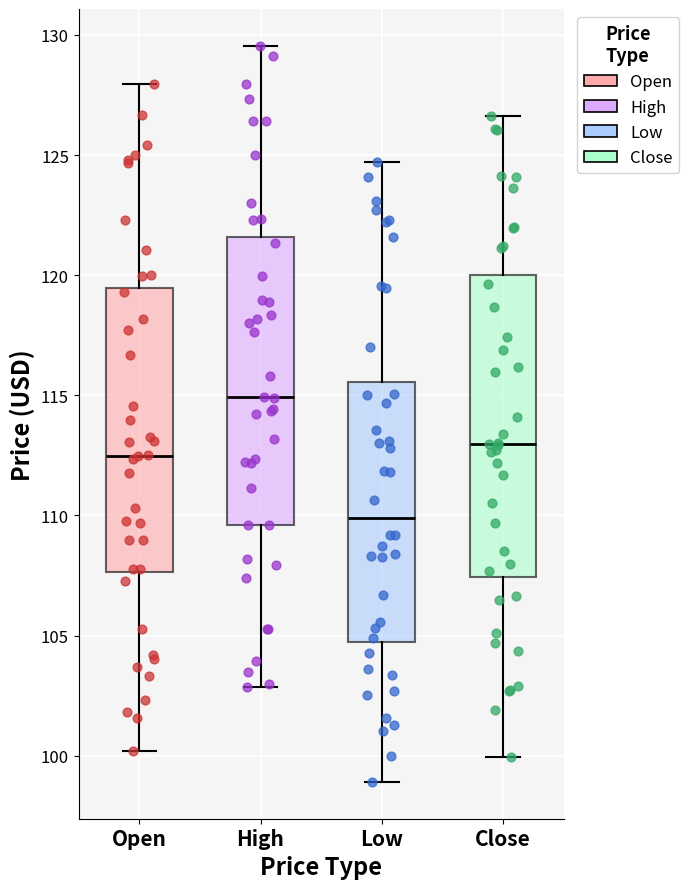

Which box is the tallest, from its lower edge to its upper edge?

Close